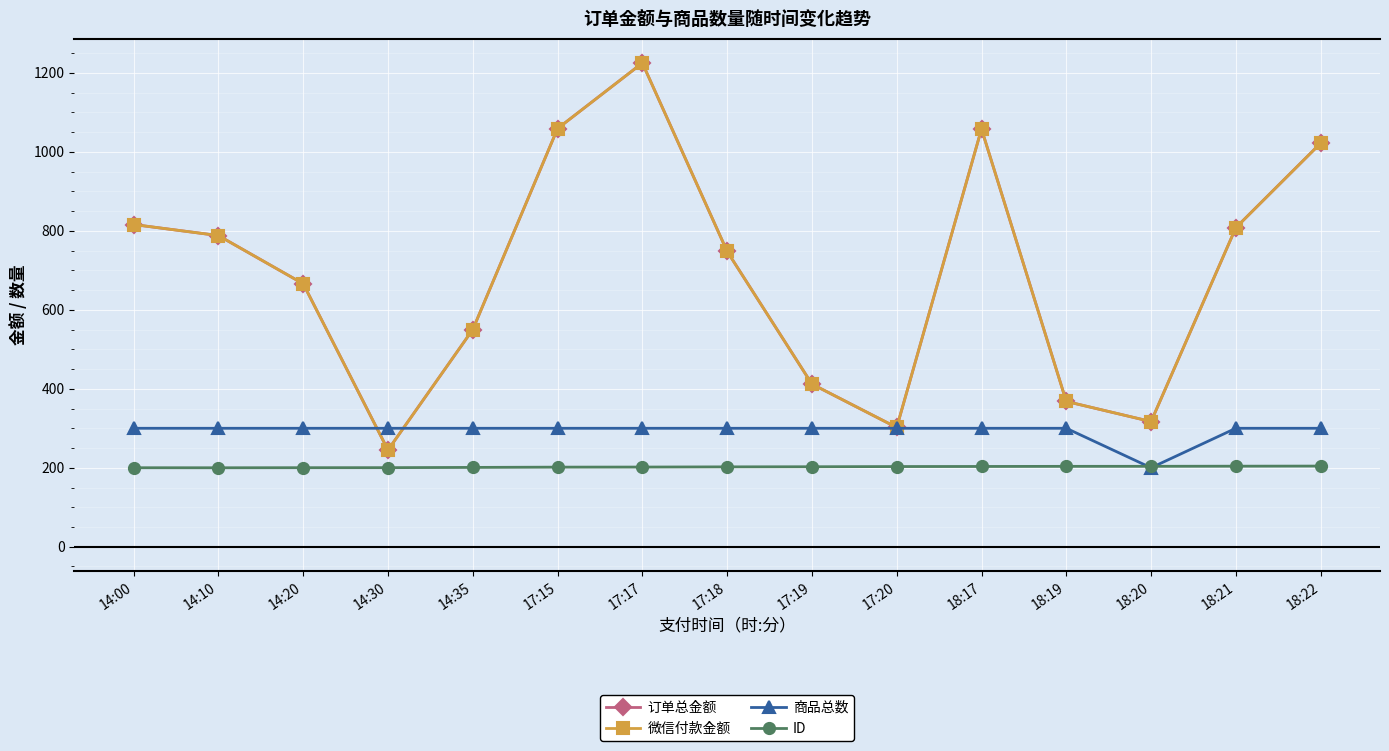

What is the difference between the maximum and minimum values in the 微信付款金额 series?

980.0